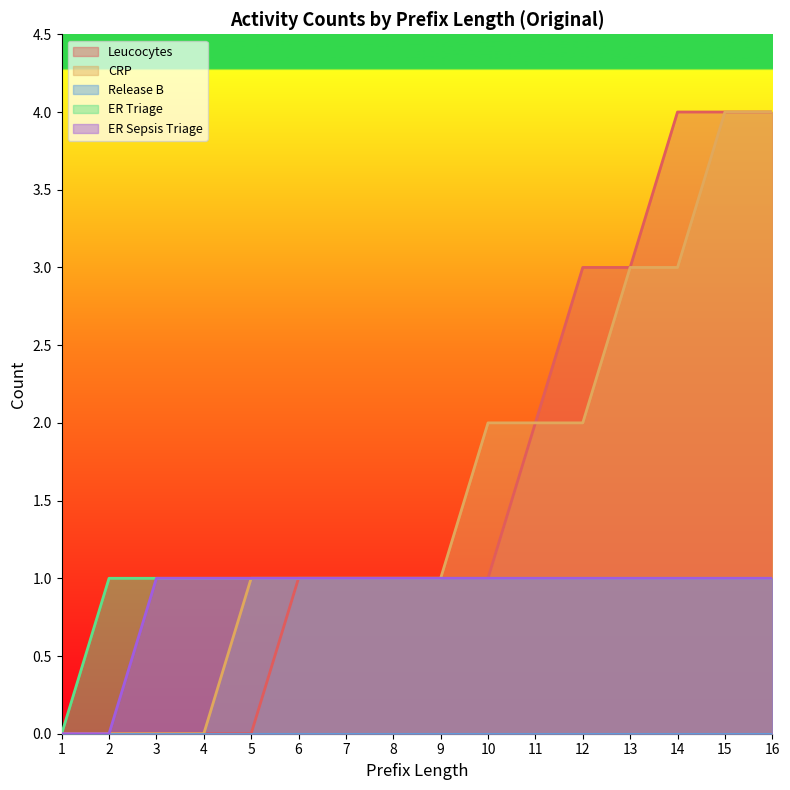

What is the spread (max minus min) of values at 13?

3